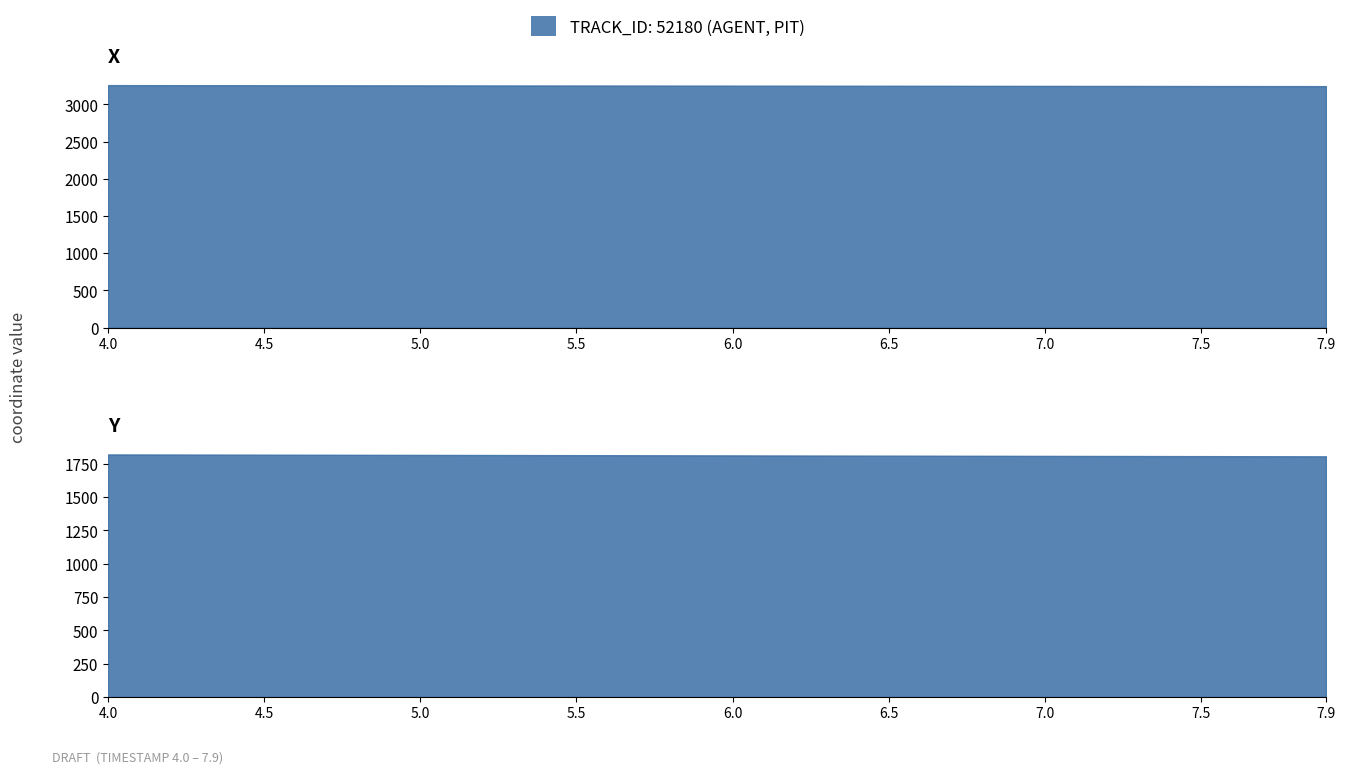

Where does the Y series first go above 1811?

4.0